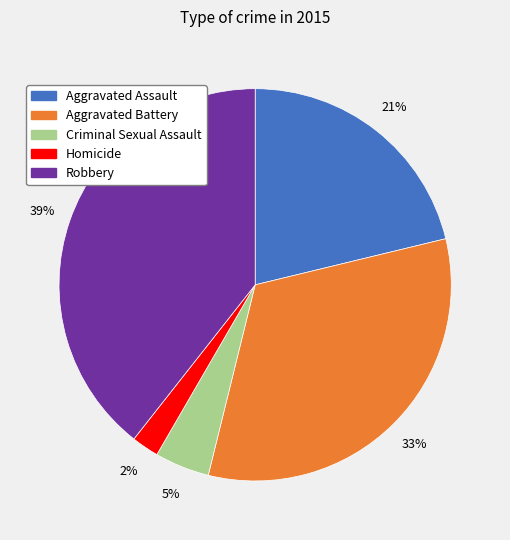

Which category has the biggest portion of the pie?

Robbery